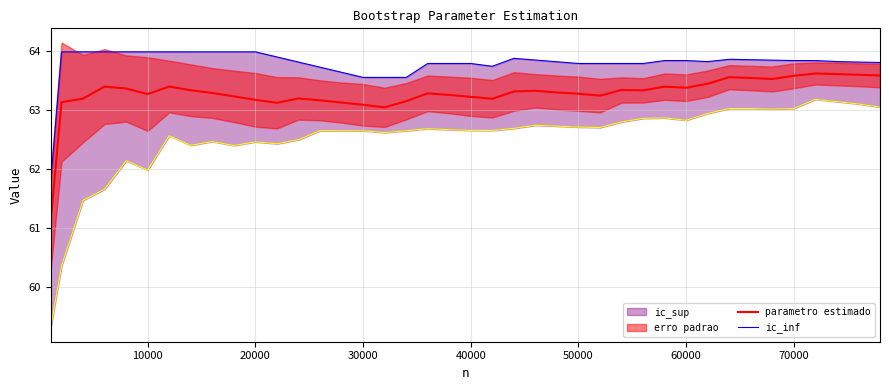

Read the parametro estimado value at 20000.

63.2